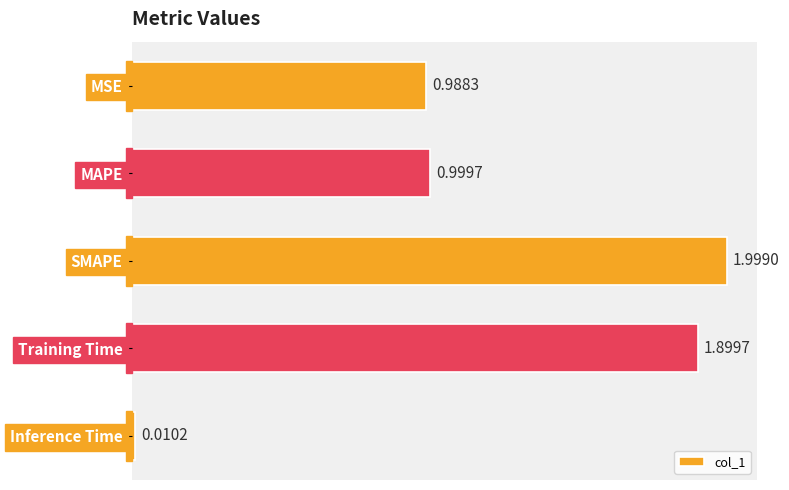

How many bars are there in total?

5